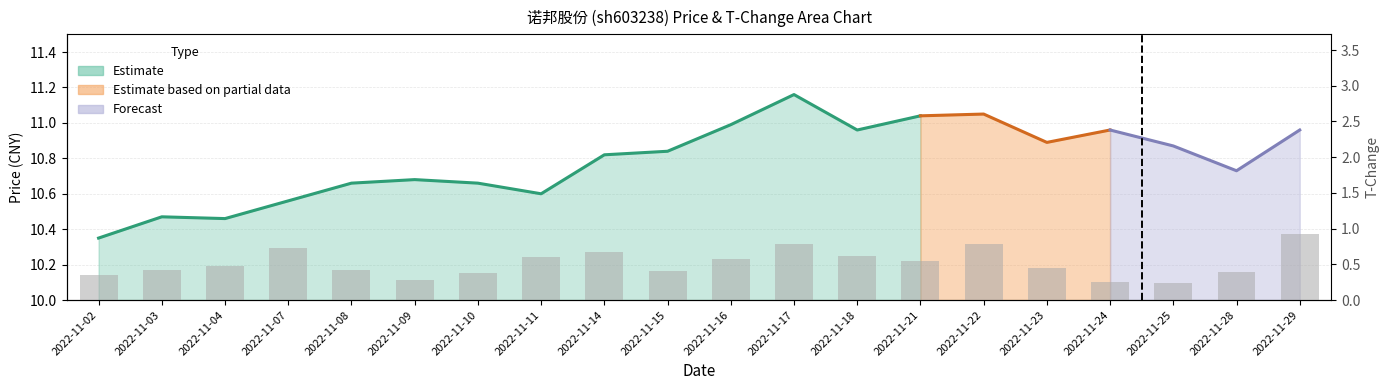

Reading left to right, transcribe all the data shown in this chart.

2022-11-02=0.3	2022-11-03=0.4	2022-11-04=0.5	2022-11-07=0.7	2022-11-08=0.4	2022-11-09=0.3	2022-11-10=0.4	2022-11-11=0.6	2022-11-14=0.7	2022-11-15=0.4	2022-11-16=0.6	2022-11-17=0.8	2022-11-18=0.6	2022-11-21=0.6	2022-11-22=0.8	2022-11-23=0.5	2022-11-24=0.3	2022-11-25=0.2	2022-11-28=0.4	2022-11-29=0.9